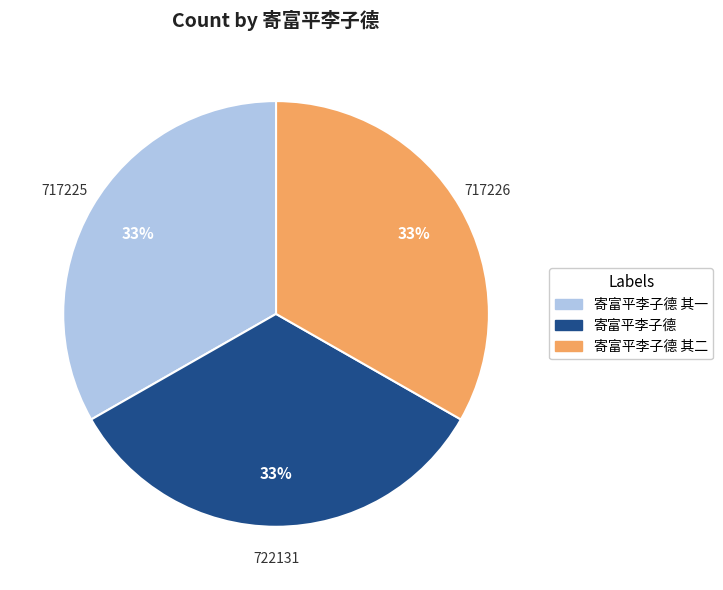

Is there any slice that represents more than half of the pie?

No